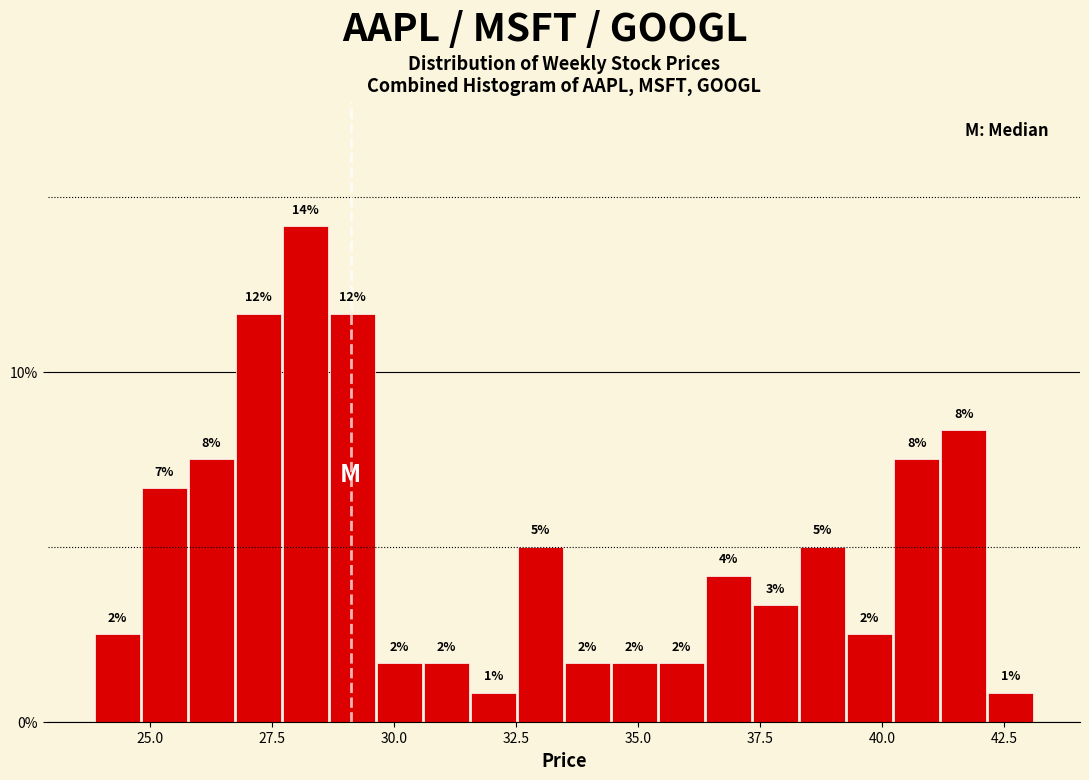

Around what value on the x-axis is the tallest bar? Give the approximate position of its centre, as read against the axis.

28.0